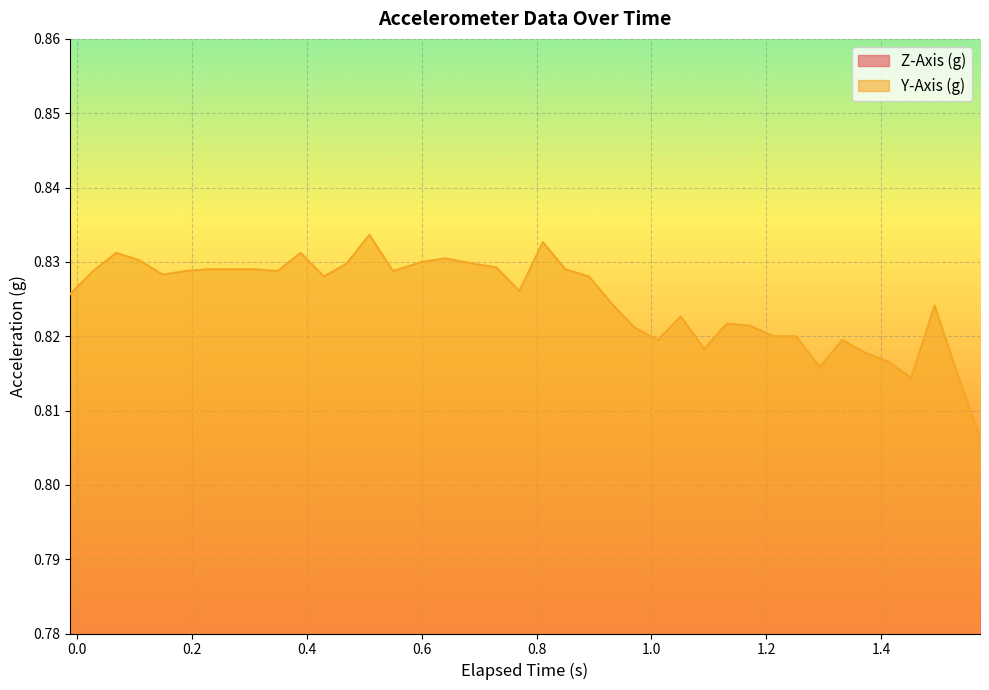

Count the number of data series in this chart.

2